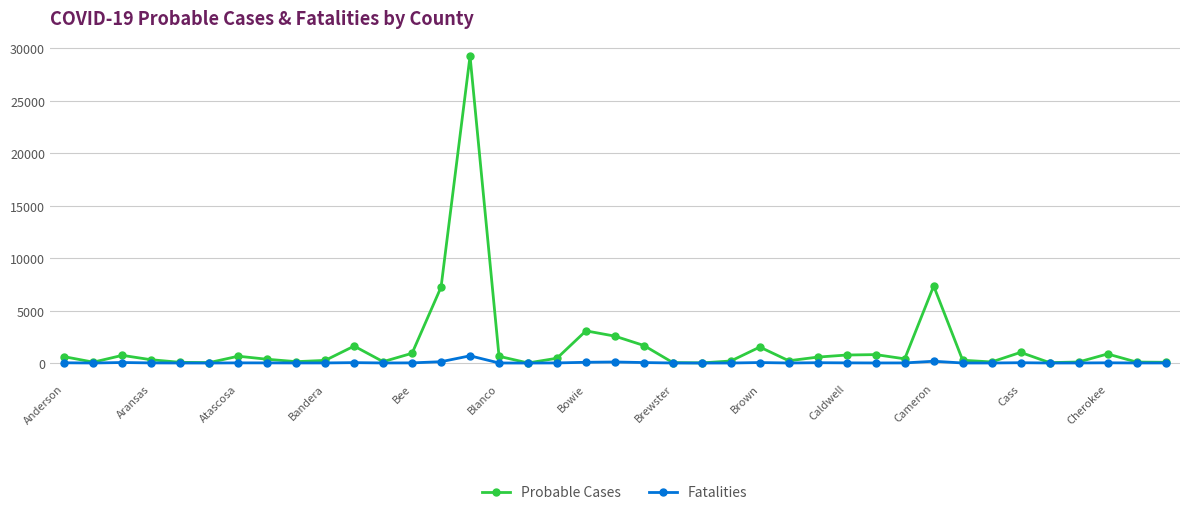

Which series has the largest total across all categories?

Probable Cases